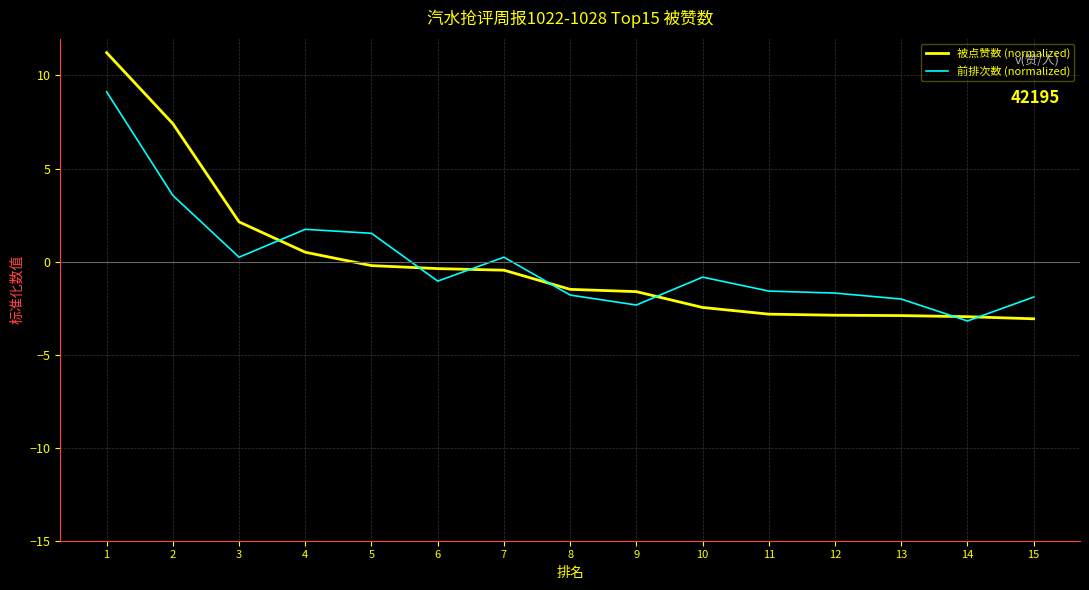

At how many categories does at least one series exceed 4?

2